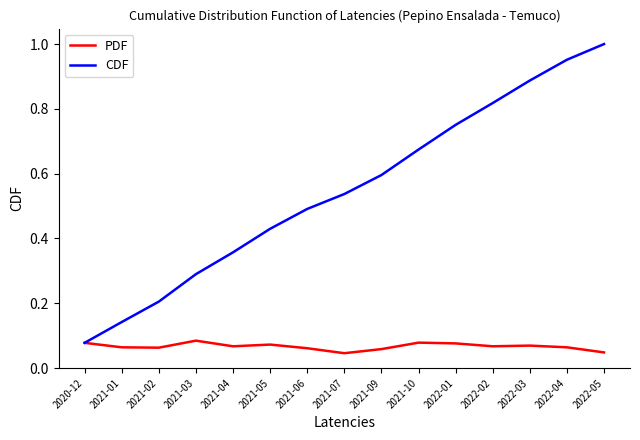

Which category has the lowest value in the CDF series?

2020-12